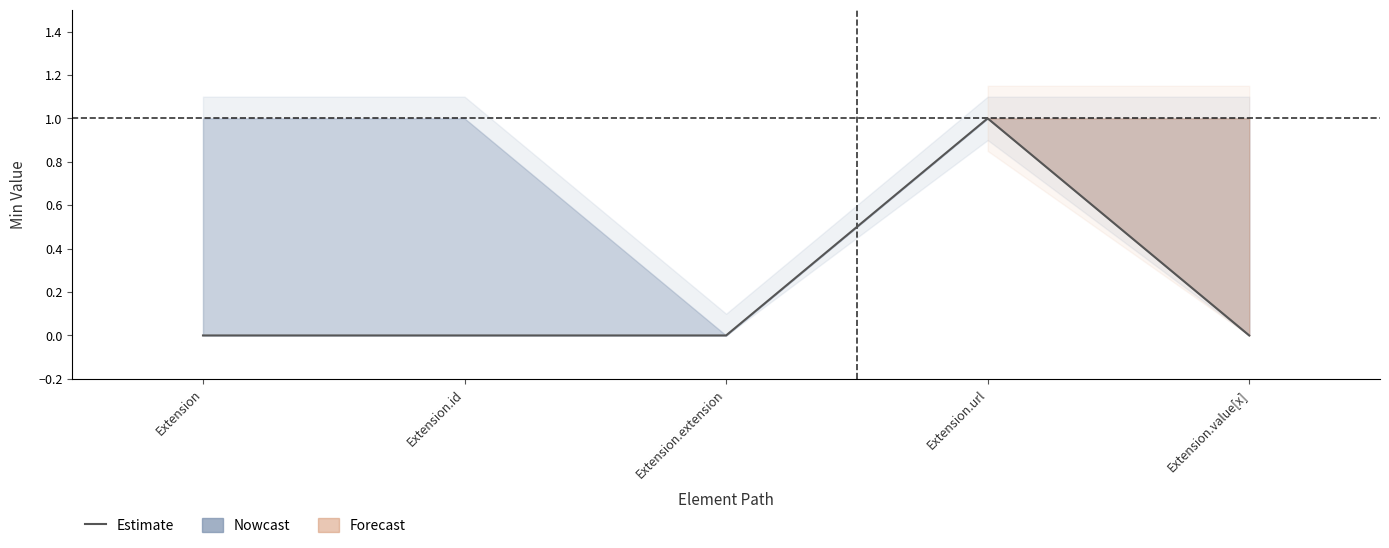

How many positive values are there?

1